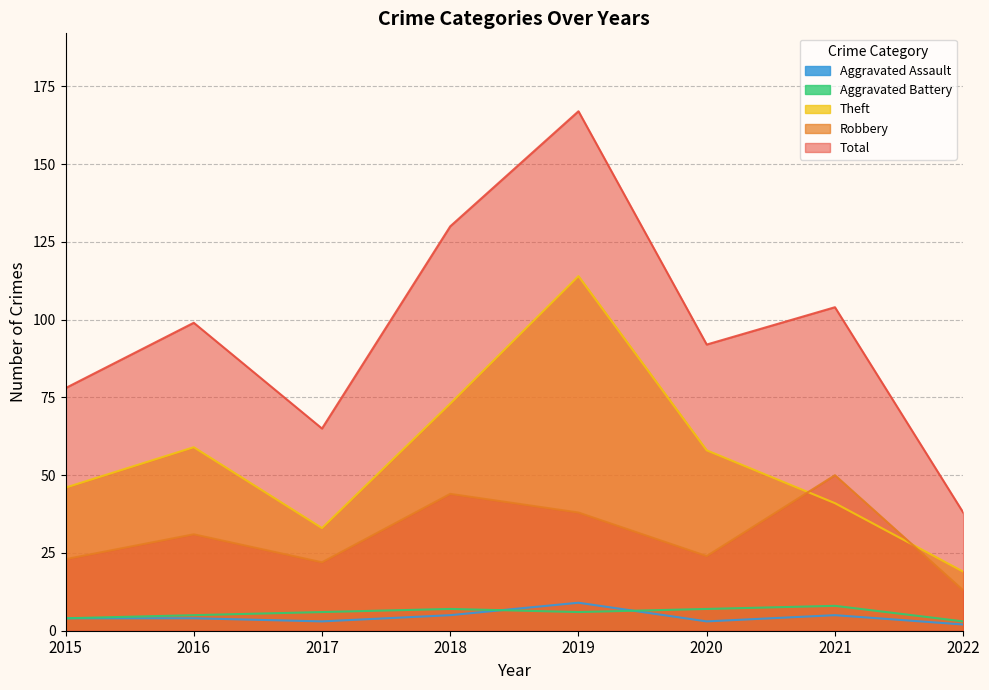

What is the spread (max minus min) of values at 2021?

99